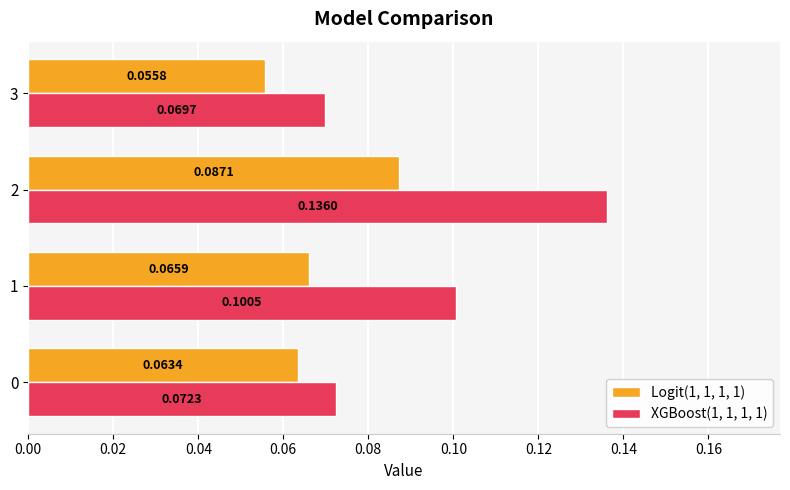

What is the sum of all XGBoost(1, 1, 1, 1) values?

0.4